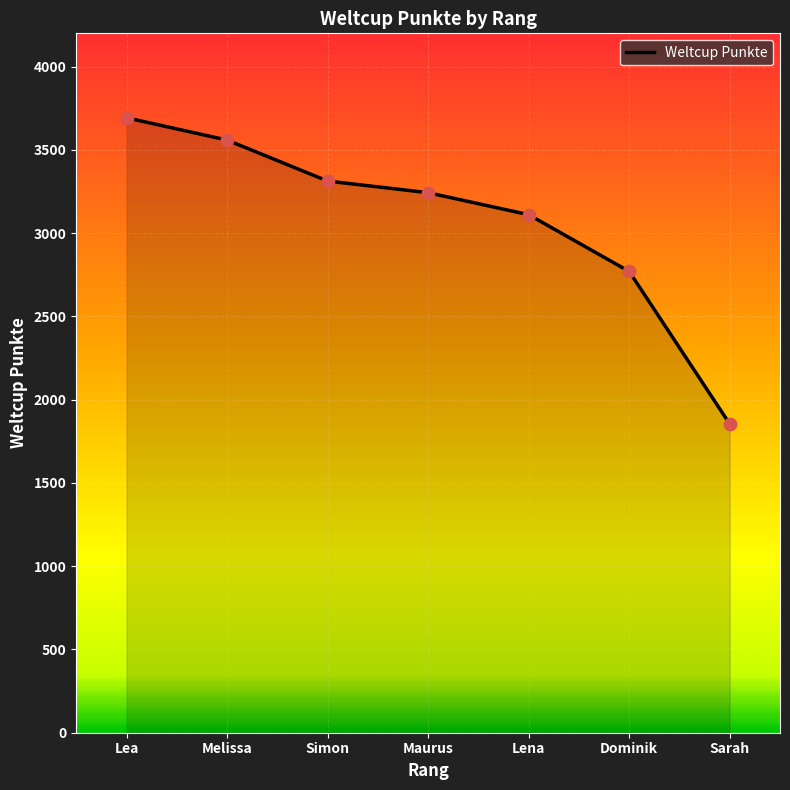

What is the change in value from Simon to Dominik?

-543